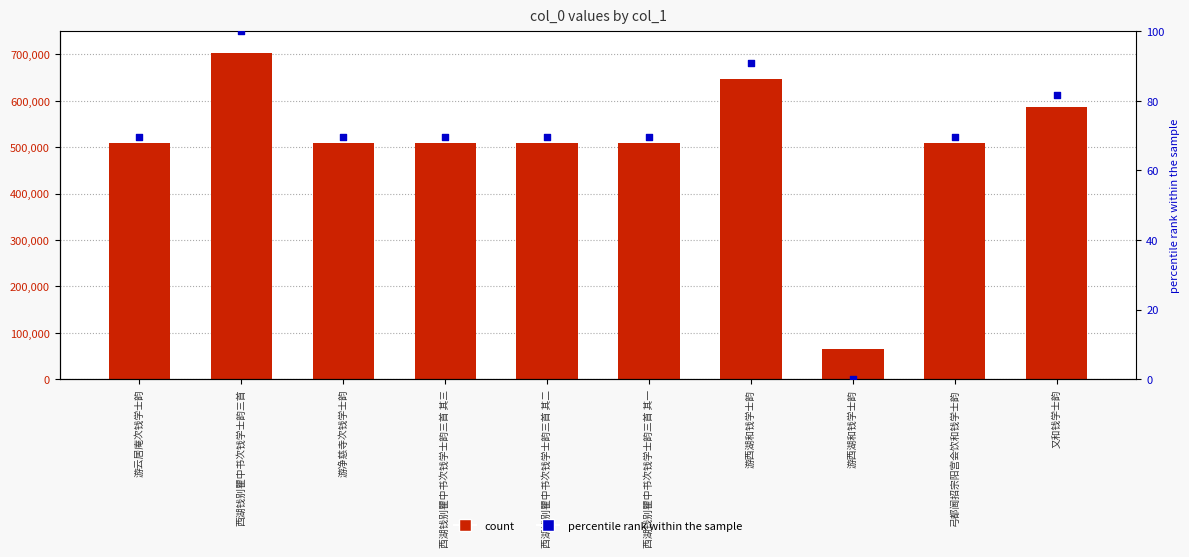

Which series reaches the minimum Y coordinate?

percentile rank within the sample